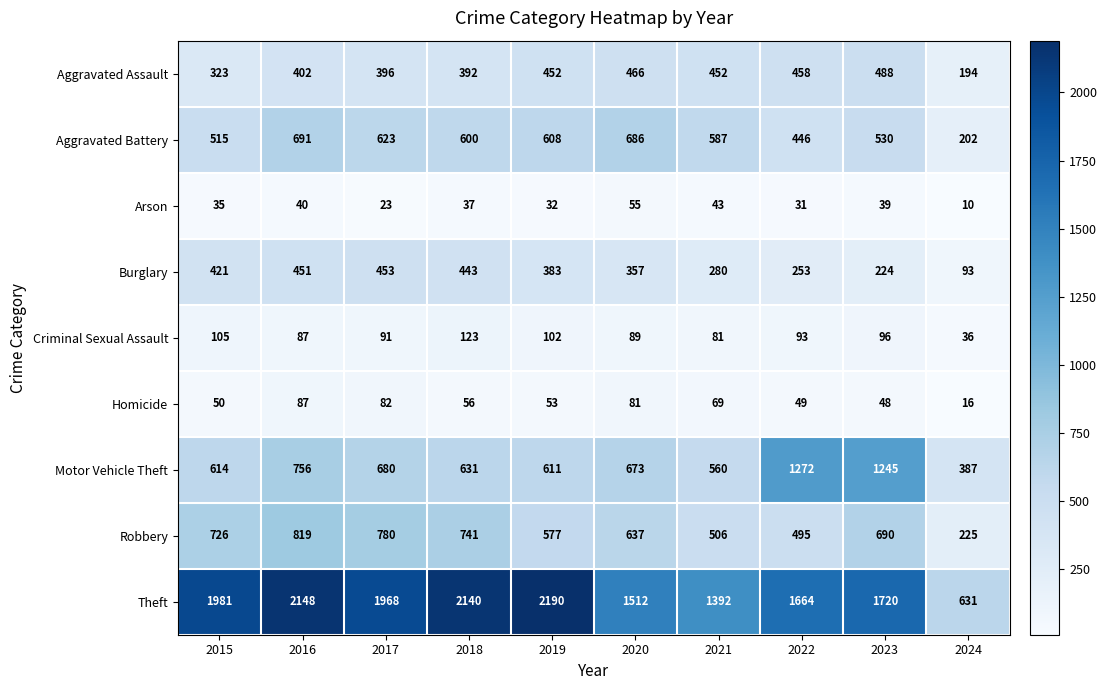

What is the average value of the Burglary series?

336